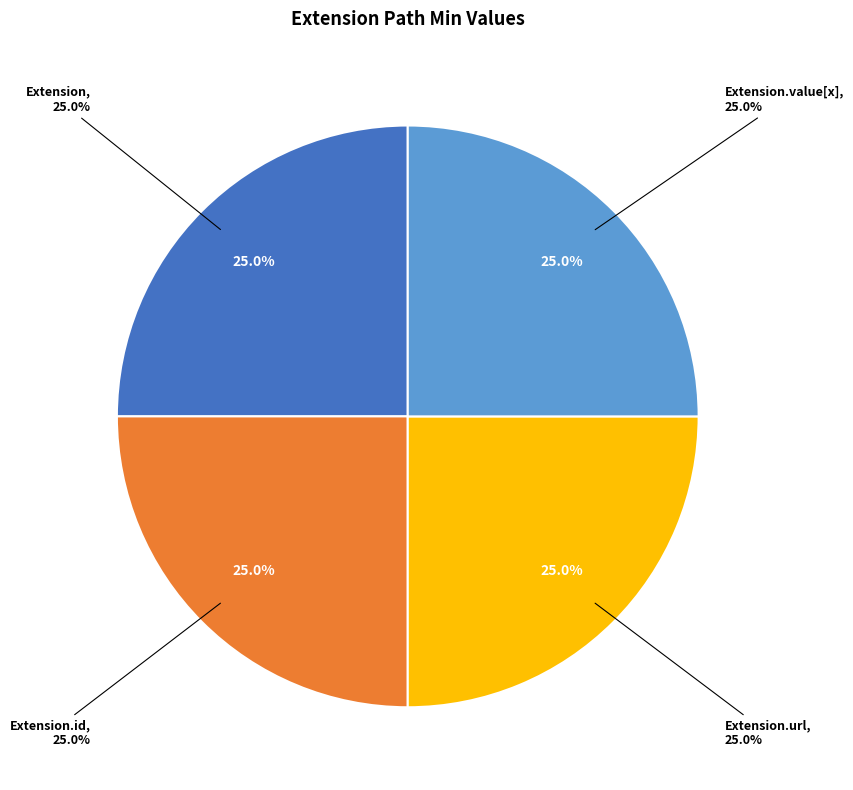

Is there any slice that represents more than half of the pie?

No